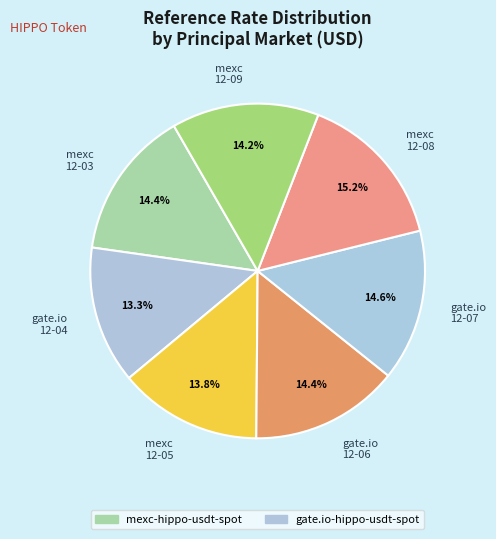

Count the number of slices in the pie.

7